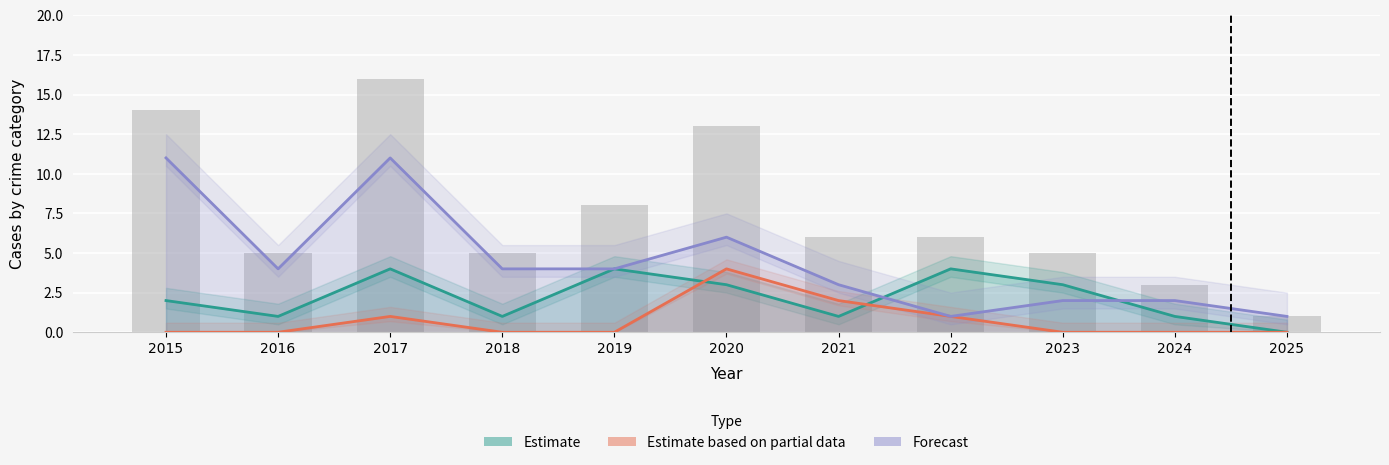

Which category has the highest value in the Estimate series?

2017